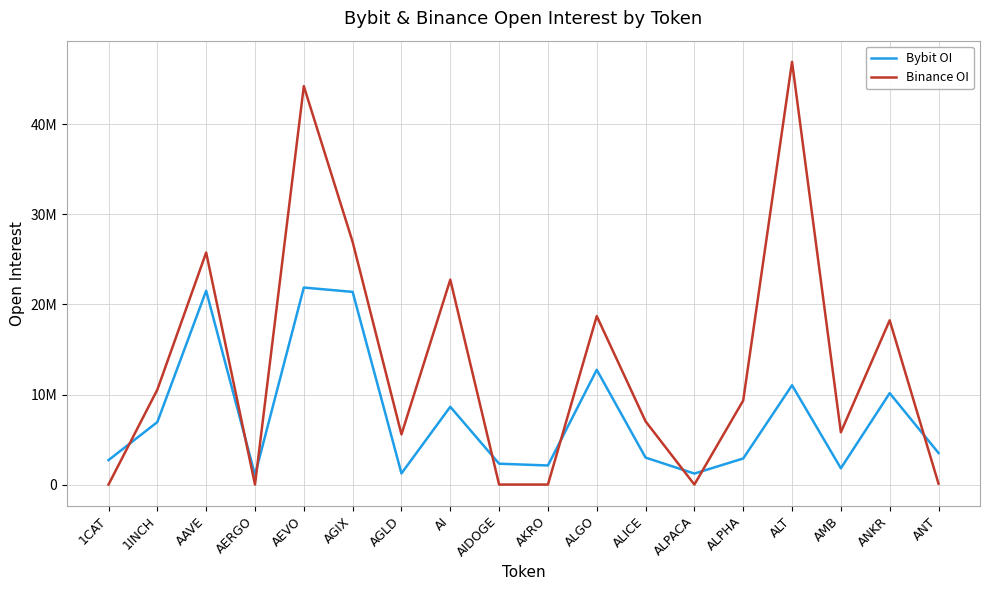

At which label does Bybit OI first exceed 3508448?

1INCH